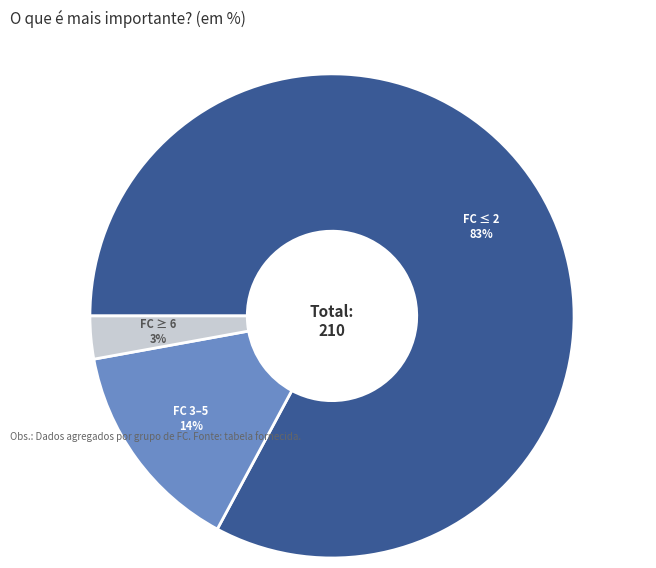

How many slices are in this pie chart?

3